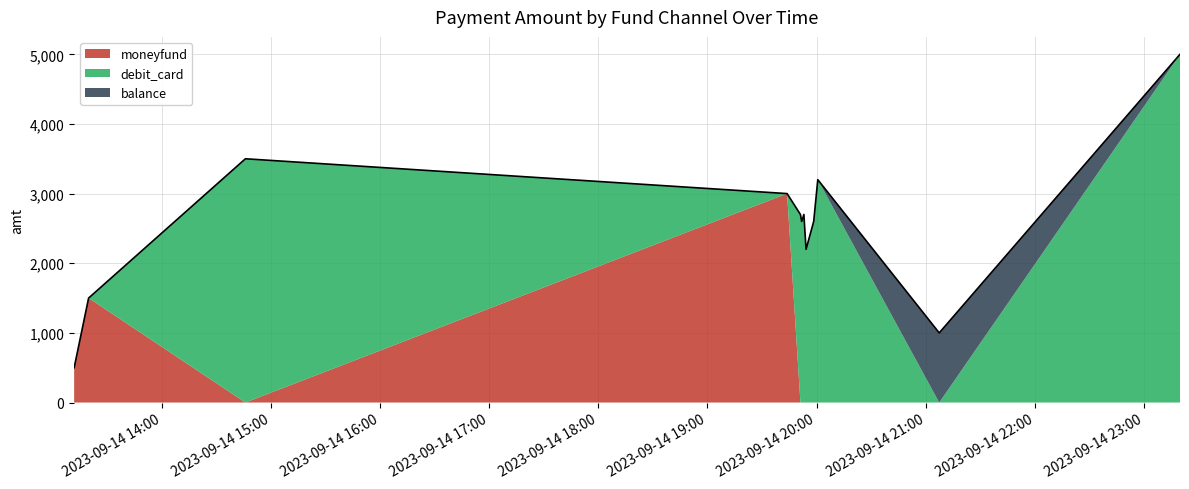

Which has a higher value, 2023-09-14 14:45:49 or 2023-09-14 23:19:56?

2023-09-14 14:45:49